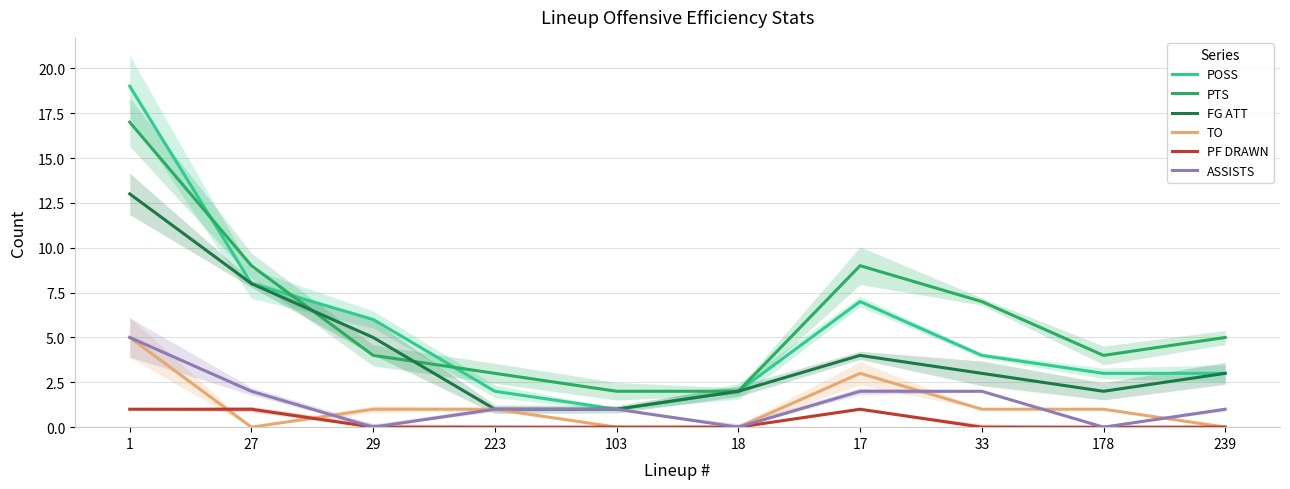

What is the label of the 5th point from the left?

103